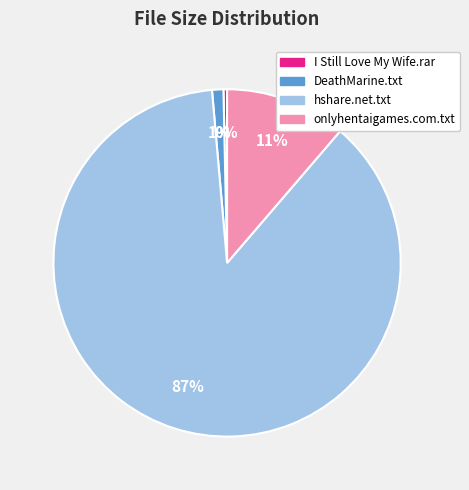

To the nearest percent, what is the average slice percentage?

25%